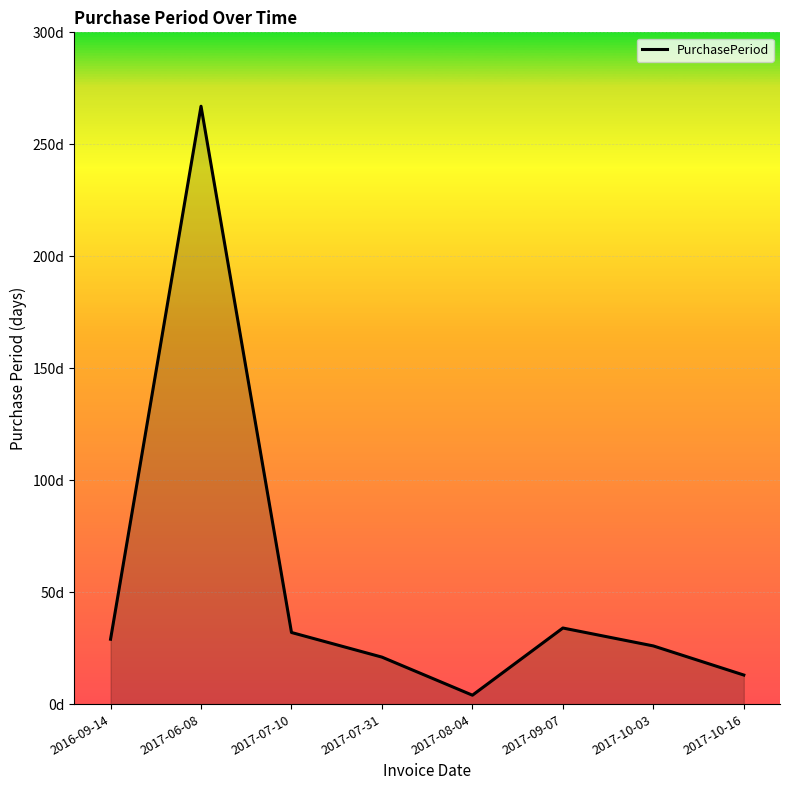

What is the minimum value shown in the chart?

4